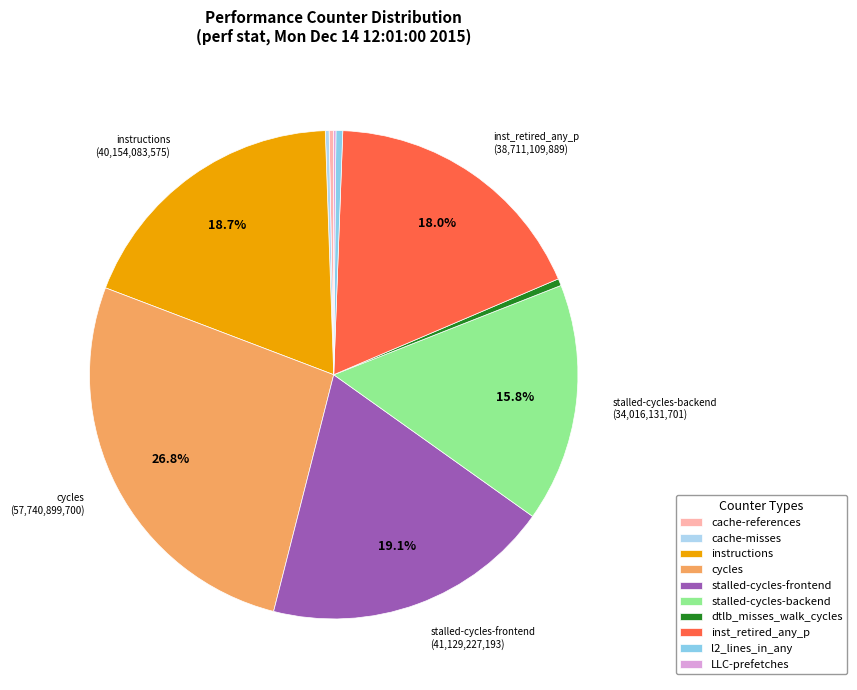

What percentage is NOT represented by instructions?

81.3%